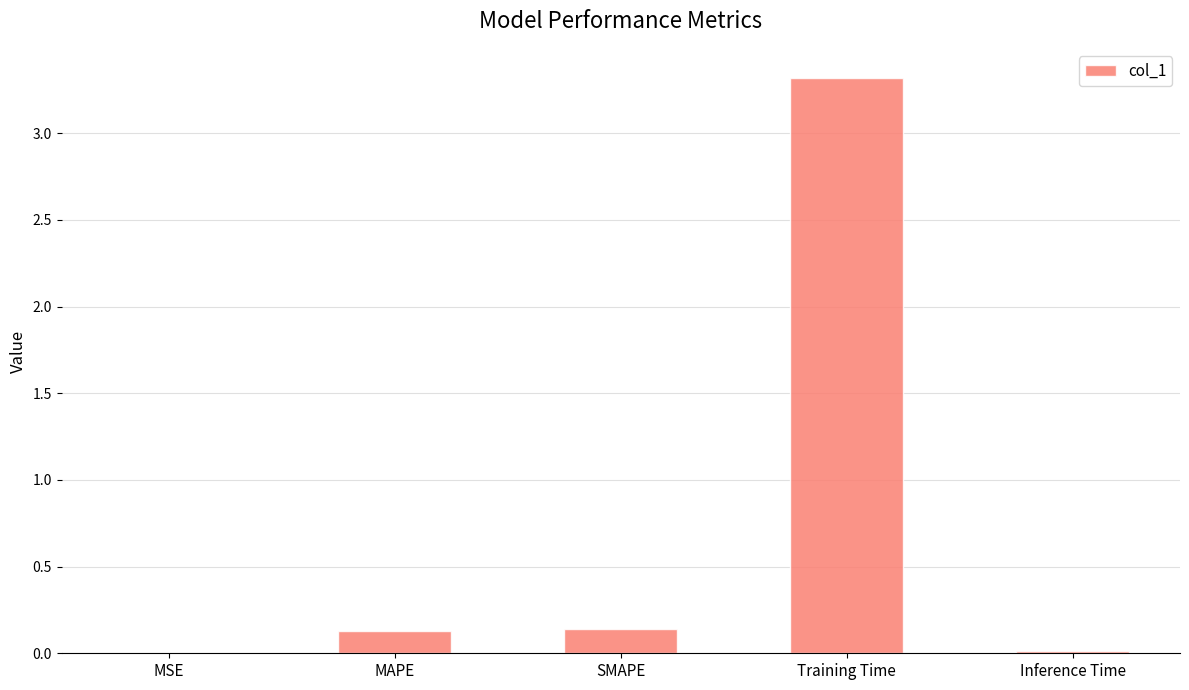

What is the sum of all values?

3.6